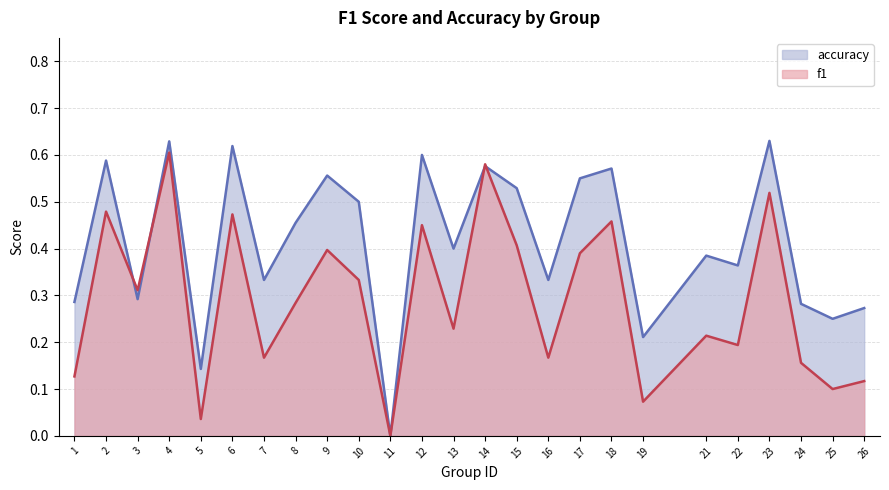

What is the total value across all series at 1?

0.4